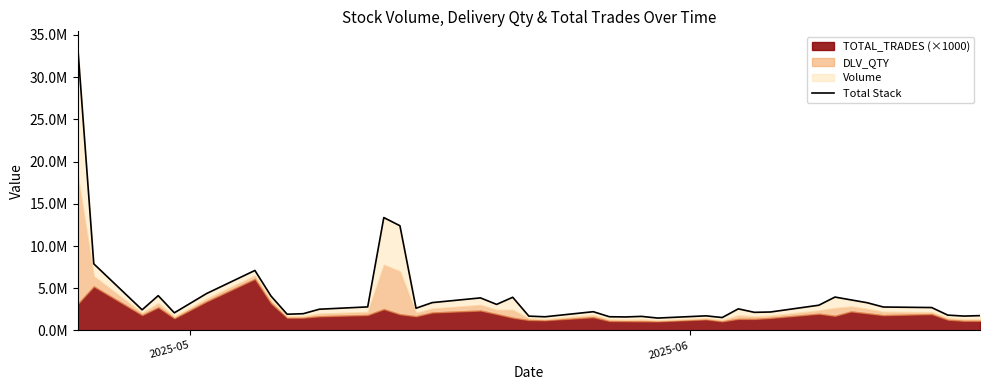

Does the chart have visible grid lines?

No